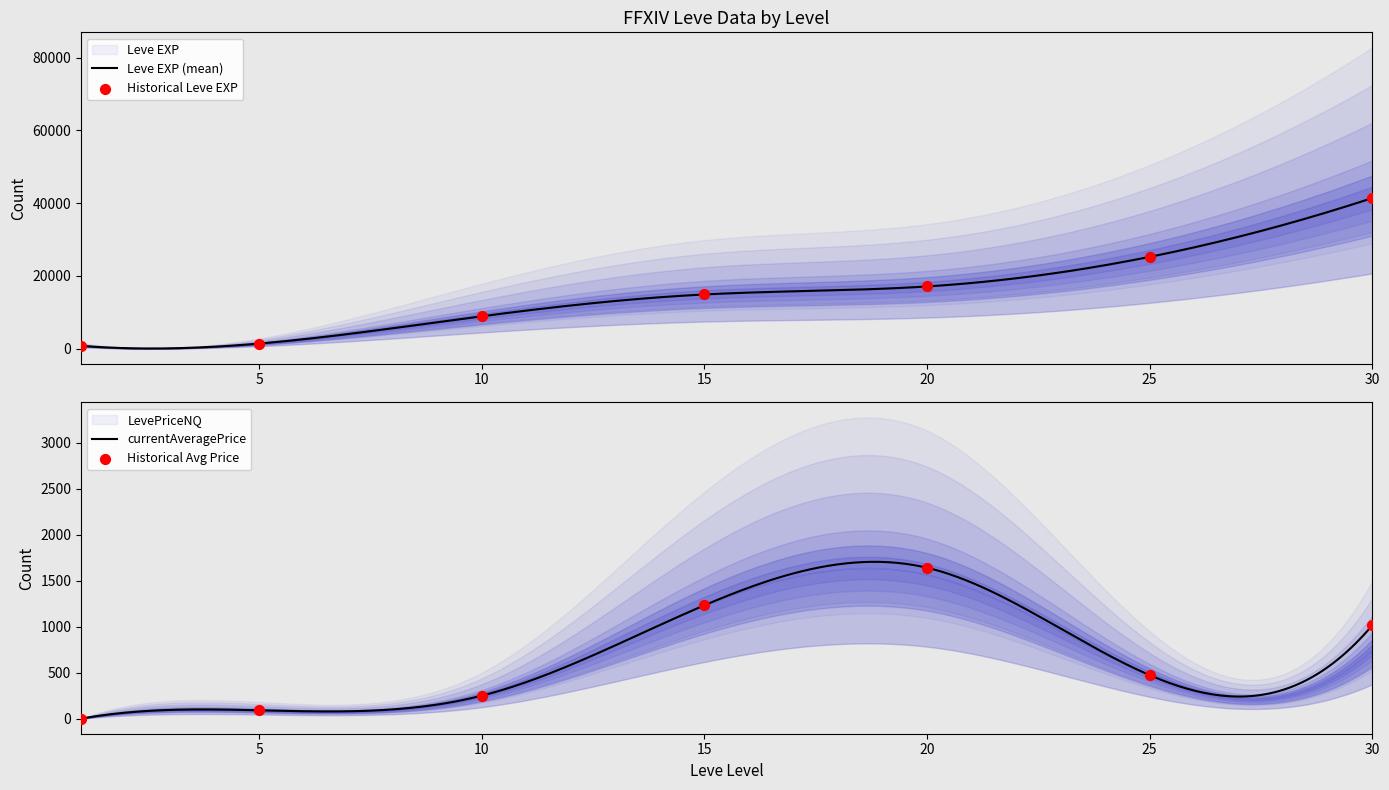

Which series has the largest Y range (max minus min)?

Leve EXP